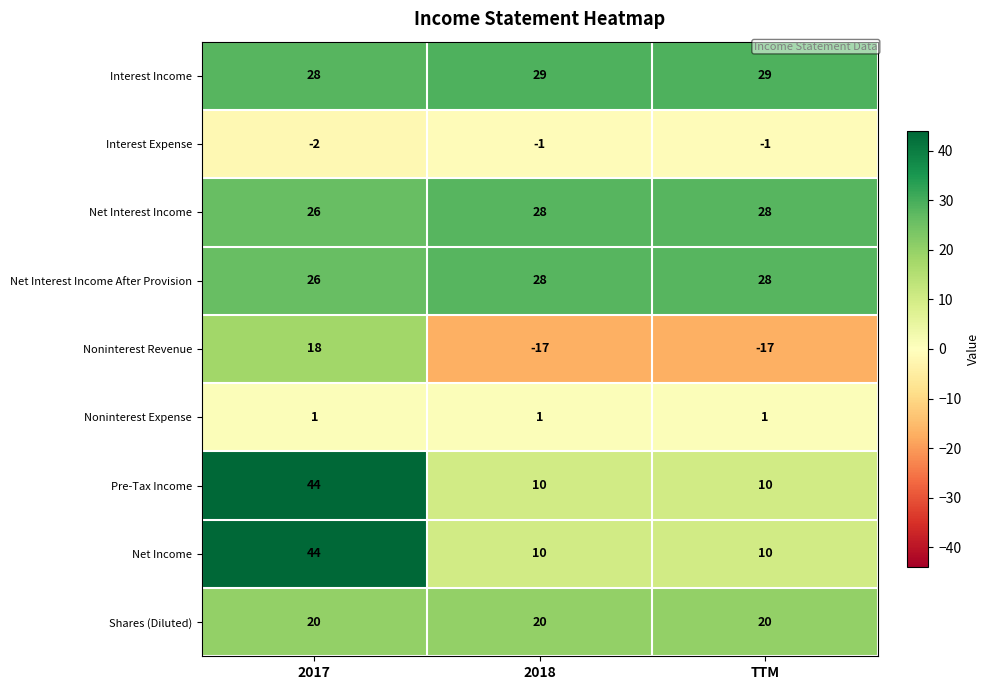

Which series has the largest range (max minus min)?

Noninterest Revenue